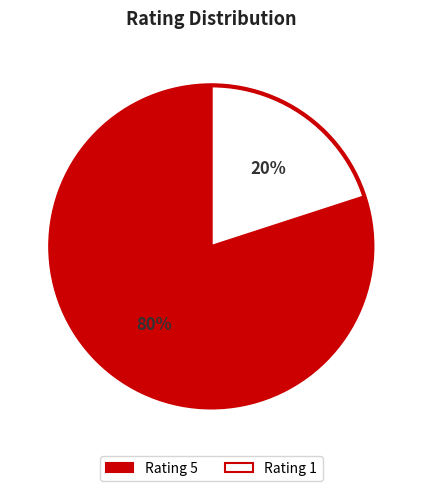

How many segments does this pie chart have?

2